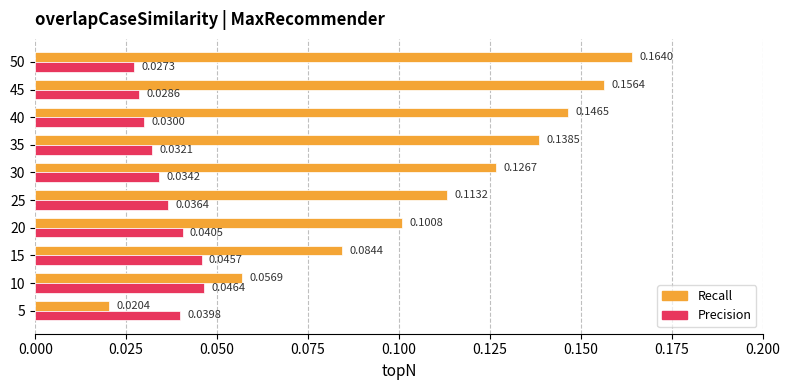

Rank the series by their average value, from highest to lowest.

Recall, Precision